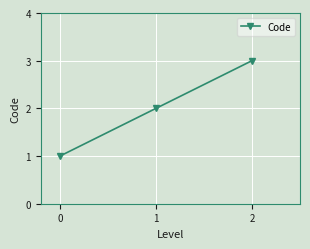

Which has a higher value, 2 or 0?

2